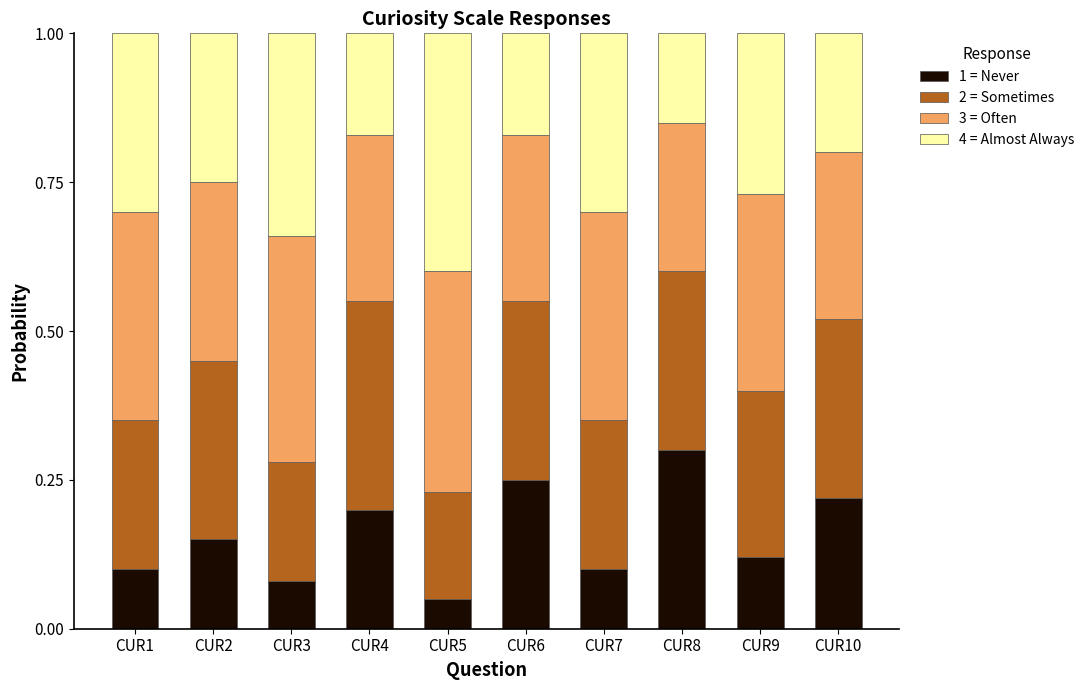

What is the total value across all series at CUR7?

1.0